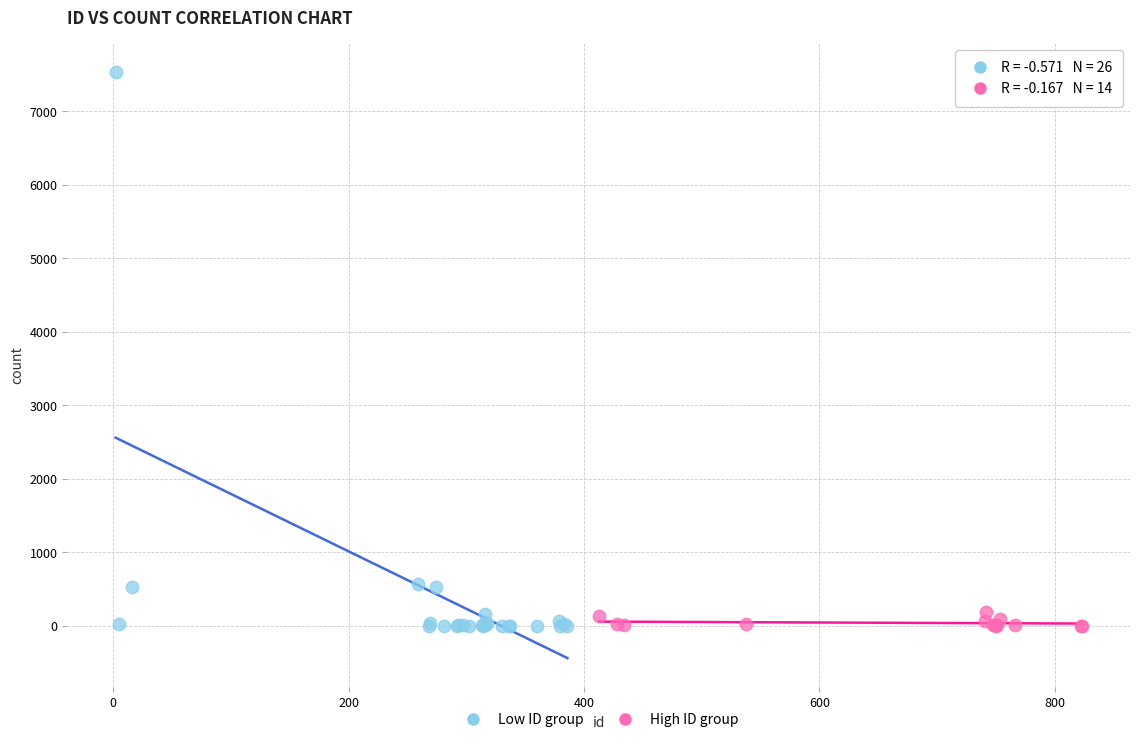

Which series has the widest spread of Y values?

Low ID group